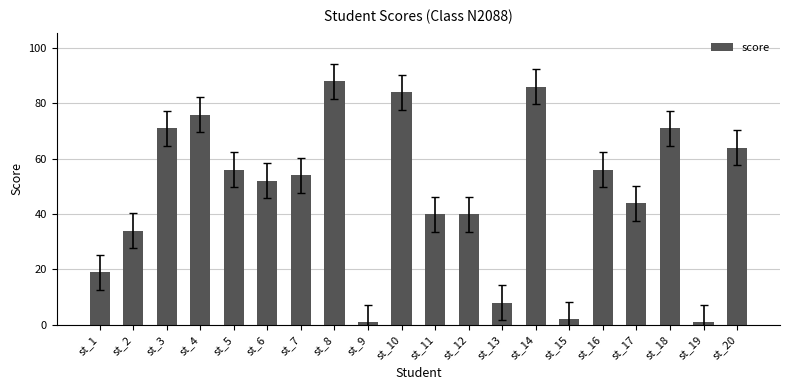

Where does the data first go above 54?

st_3